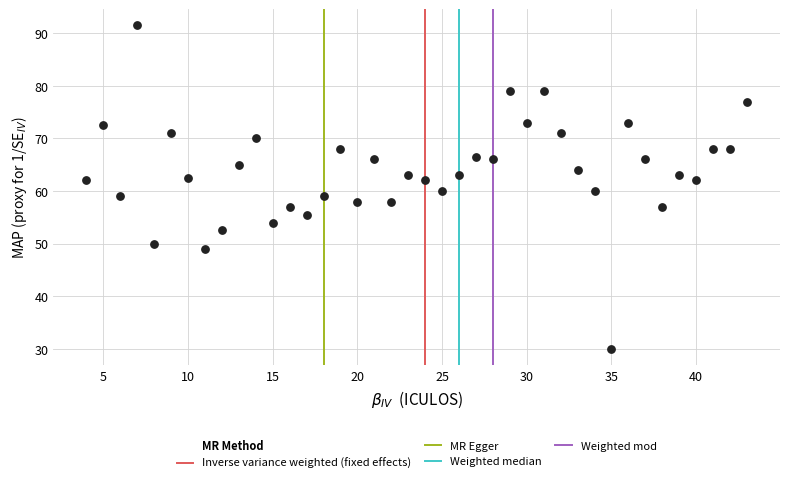

What is the range of X values (max minus min)?

39.0